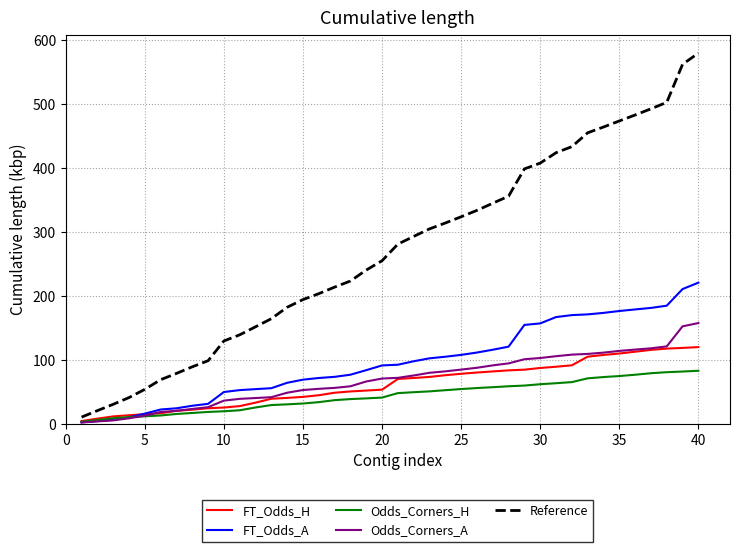

Which series has the widest spread of values?

Reference